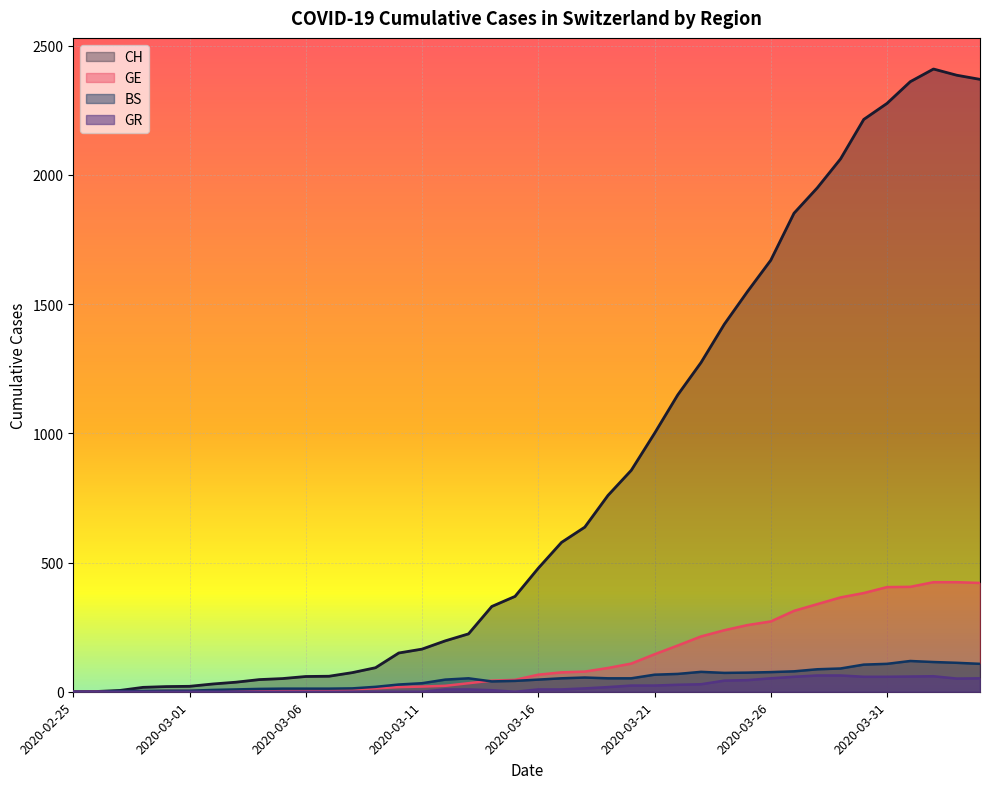

List the labels in order of BS value, smallest first.

2020-02-25, 2020-02-26, 2020-02-27, 2020-02-28, 2020-02-29, 2020-03-01, 2020-03-02, 2020-03-03, 2020-03-04, 2020-03-05, 2020-03-06, 2020-03-07, 2020-03-08, 2020-03-09, 2020-03-10, 2020-03-11, 2020-03-14, 2020-03-15, 2020-03-12, 2020-03-16, 2020-03-13, 2020-03-17, 2020-03-19, 2020-03-20, 2020-03-18, 2020-03-21, 2020-03-22, 2020-03-24, 2020-03-25, 2020-03-26, 2020-03-23, 2020-03-27, 2020-03-28, 2020-03-29, 2020-03-30, 2020-03-31, 2020-04-04, 2020-04-03, 2020-04-02, 2020-04-01